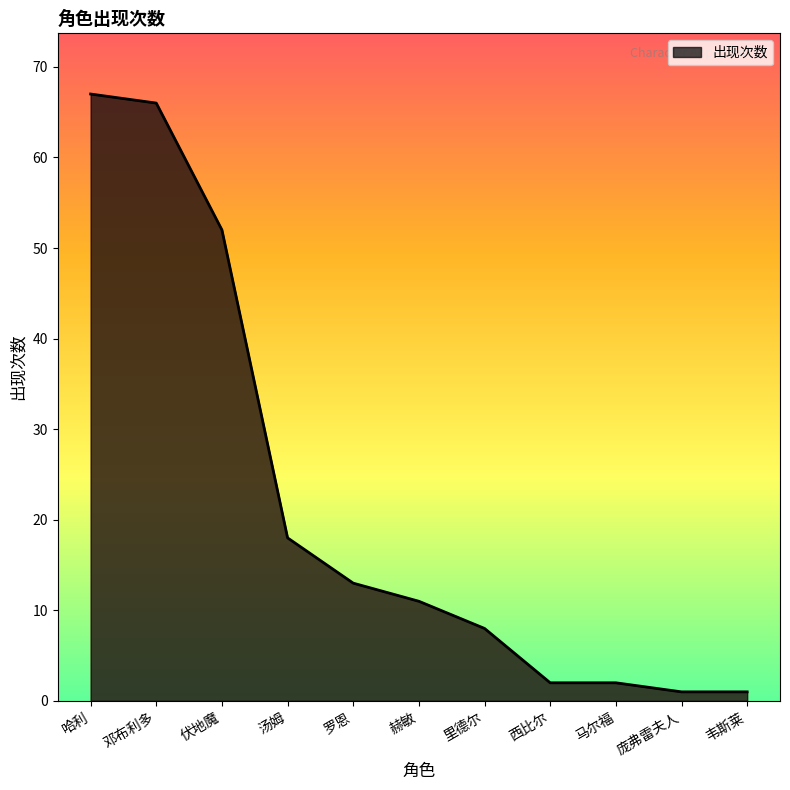

What is the change in value from 里德尔 to 西比尔?

-6